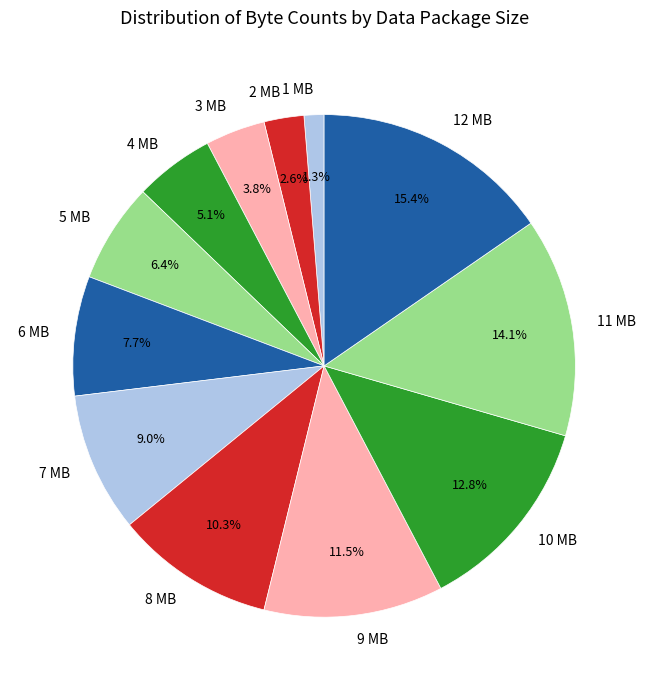

Does 10 MB account for over 50% of the chart?

No